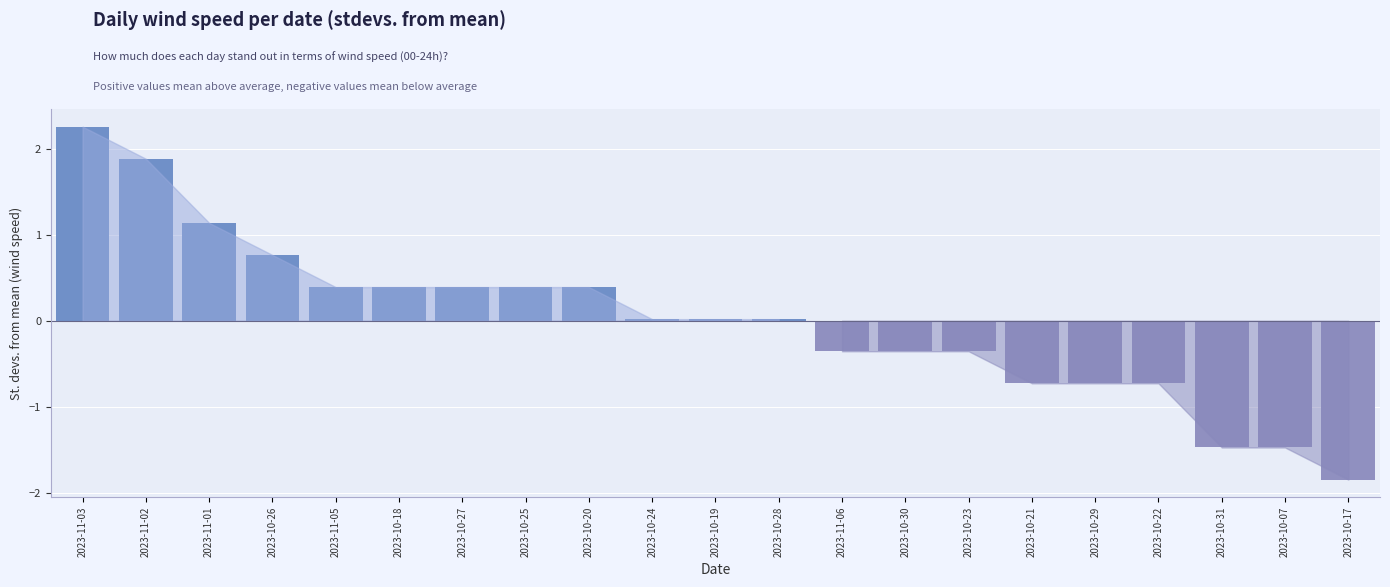

The chart shows a value of -0.4 at 2023-10-23. True or false?

True